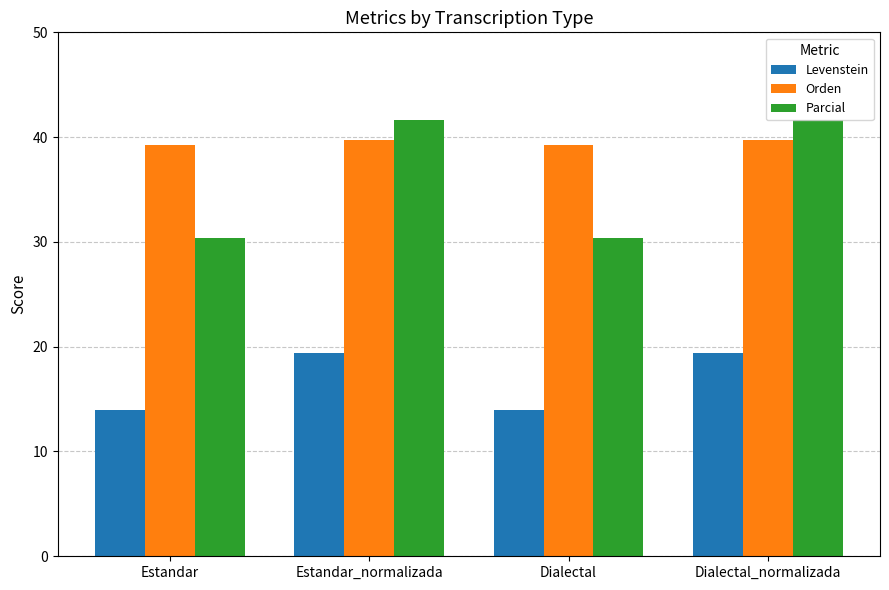

What is the value of the Levenstein bar at the 3rd from the left?

14.0